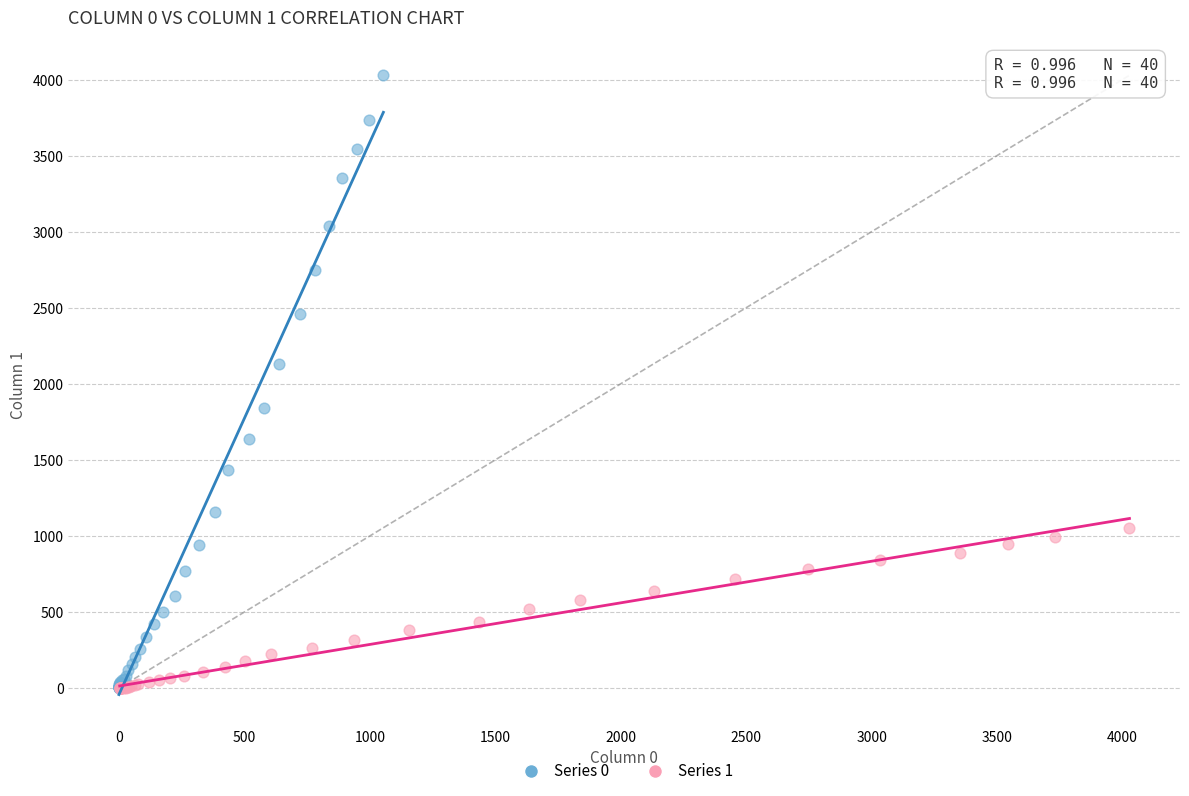

What are all the series names shown in the legend?

Series 0, Series 1